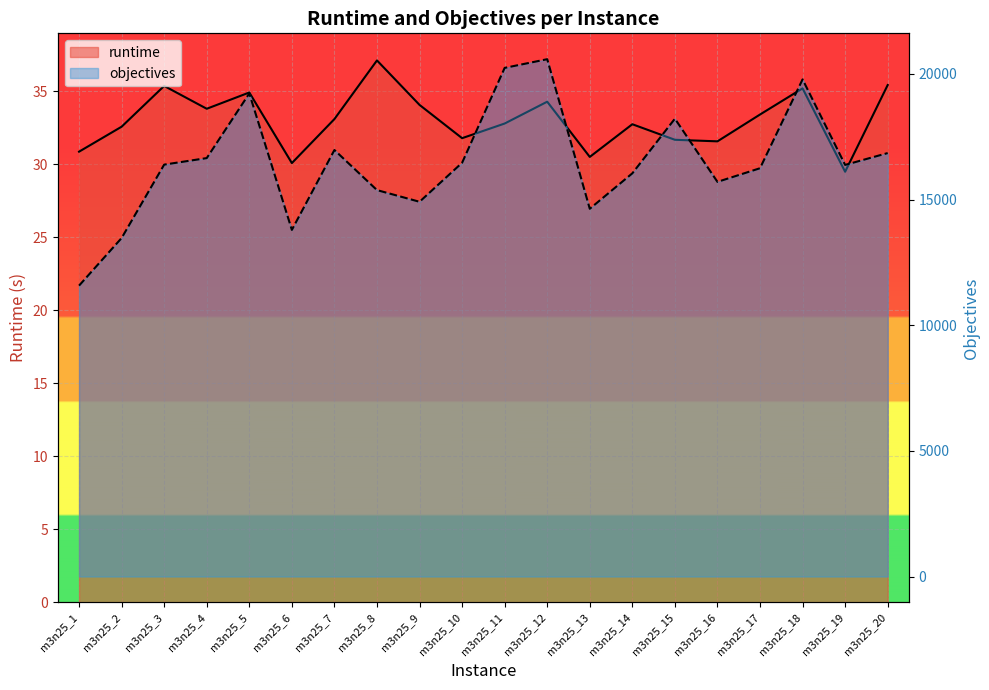

What is the average value of the runtime series?

33.0